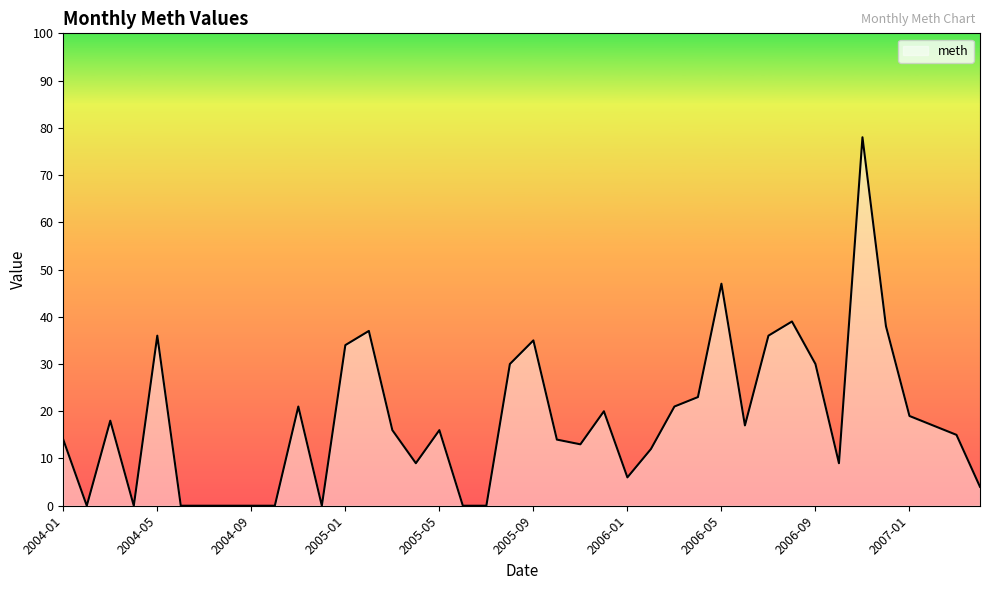

What is the greatest value displayed?

78